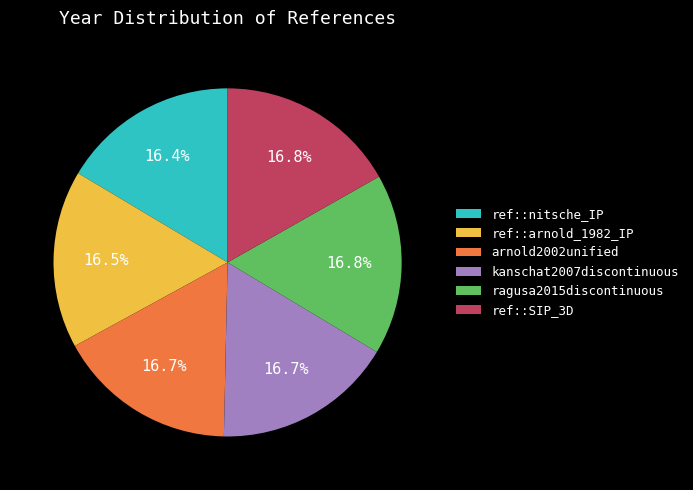

Approximately how many times larger is the value at ragusa2015discontinuous compared to ref::nitsche_IP?

1.0